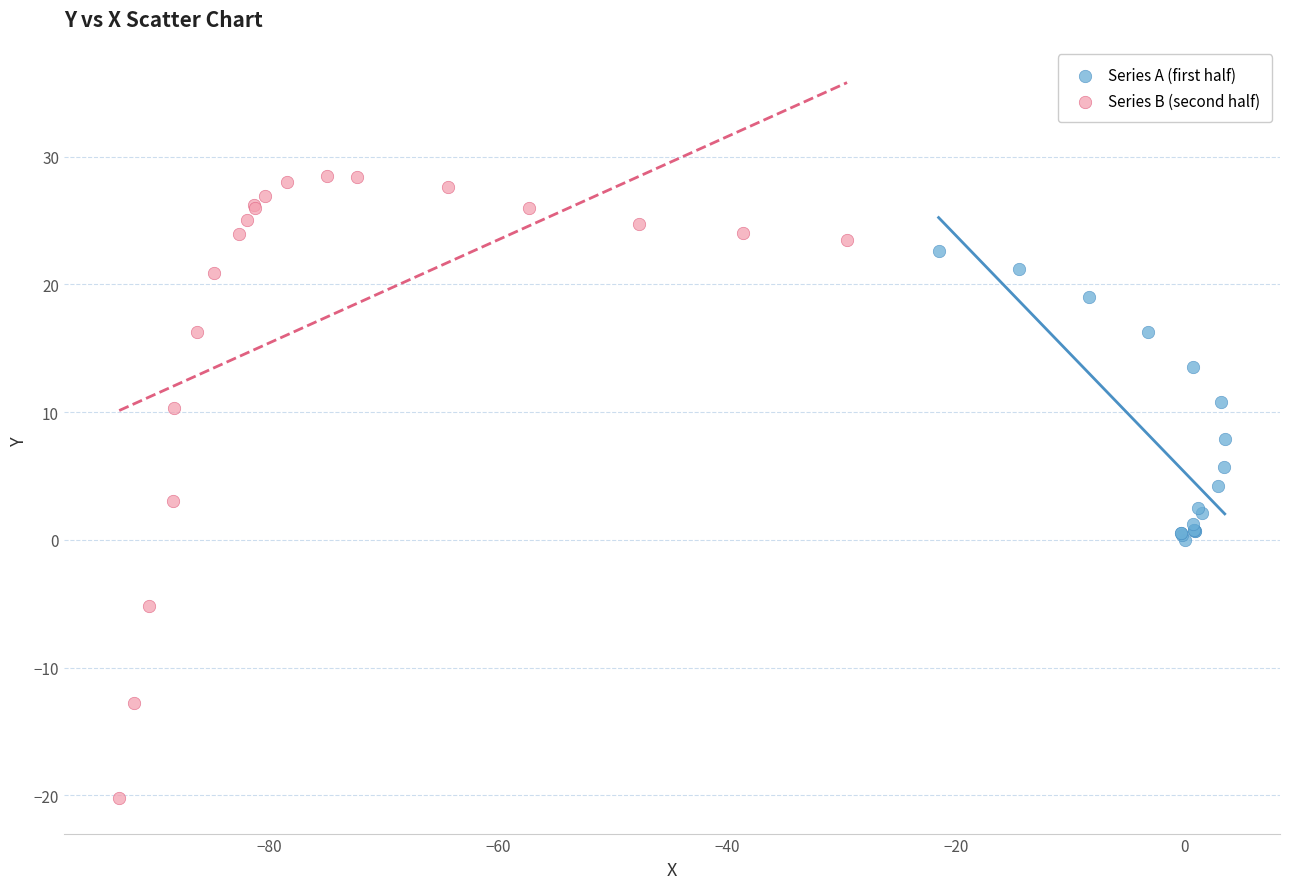

Which series contains the highest Y value?

Series B (second half)